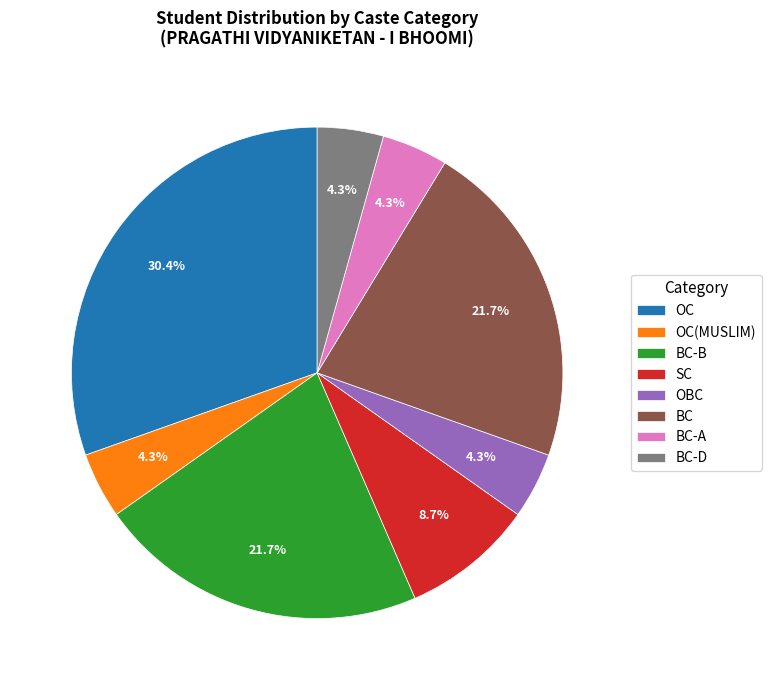

How many slices are in this pie chart?

8